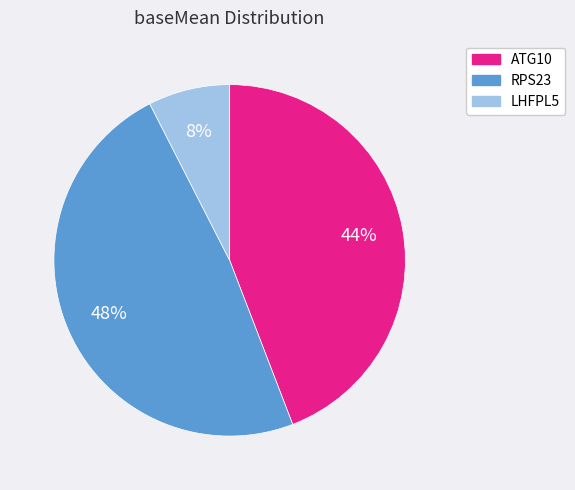

Does any single category account for the majority?

No